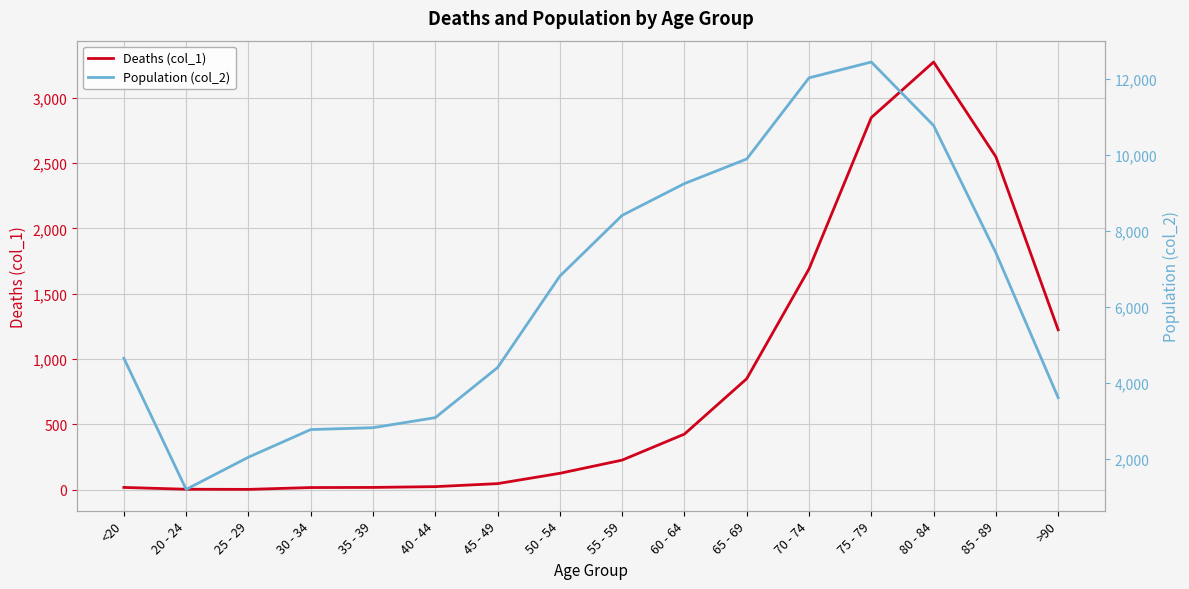

Reading left to right, what are all the values shown in this chart?

Deaths (col_1): <20=18	20 - 24=4	25 - 29=3	30 - 34=17	35 - 39=18	40 - 44=24	45 - 49=47	50 - 54=126	55 - 59=227	60 - 64=426	65 - 69=850	70 - 74=1690	75 - 79=2848	80 - 84=3273	85 - 89=2548	>90=1224
Population (col_2): <20=4641	20 - 24=1191	25 - 29=2038	30 - 34=2765	35 - 39=2814	40 - 44=3078	45 - 49=4396	50 - 54=6803	55 - 59=8400	60 - 64=9236	65 - 69=9883	70 - 74=12018	75 - 79=12434	80 - 84=10764	85 - 89=7417	>90=3604